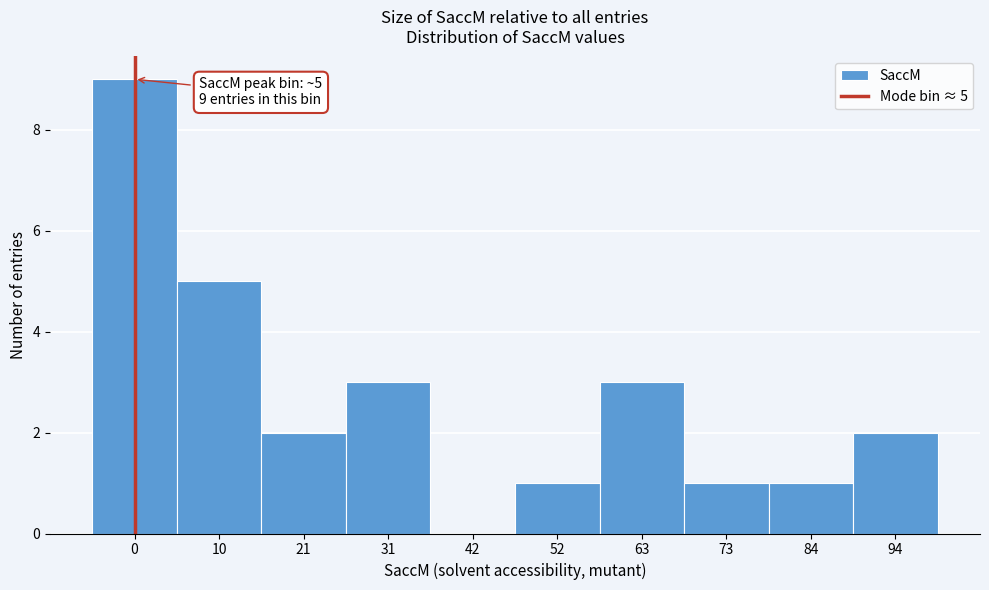

Reading left to right, extract all data points from this chart.

0=9	10=5	21=2	31=3	42=0	52=1	63=3	73=1	84=1	94=2